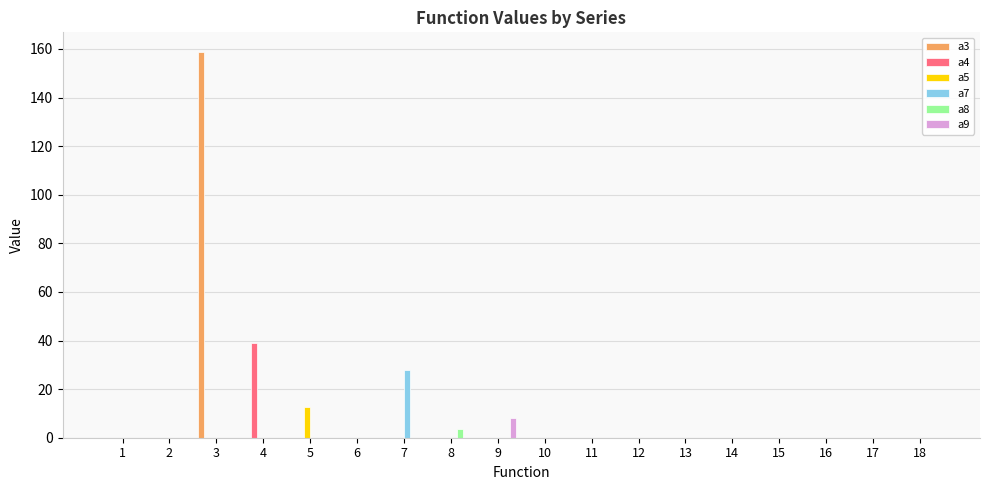

The value of a8 at 13 is 0.0. True or false?

True